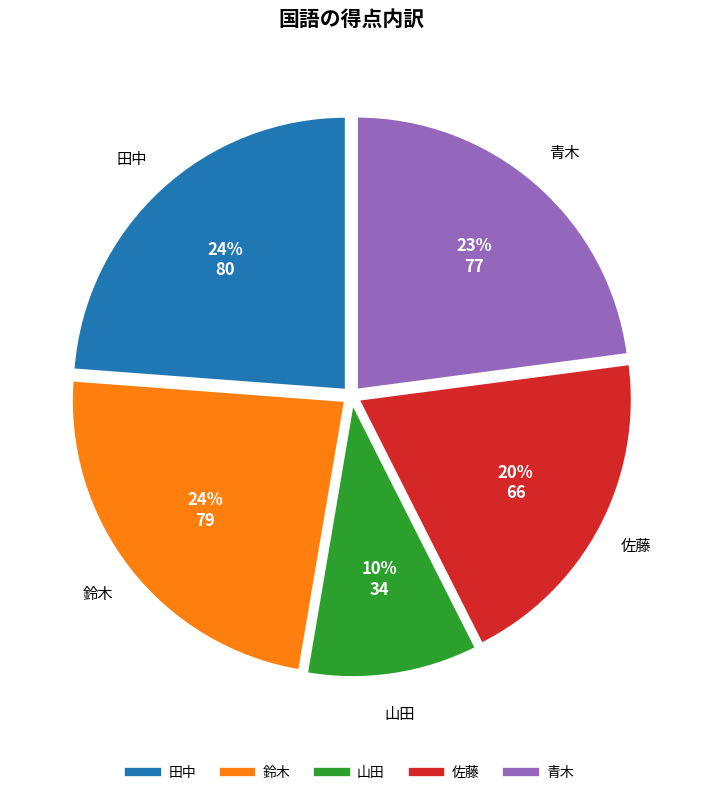

Combined, do 佐藤 and 山田 account for over 50%?

No